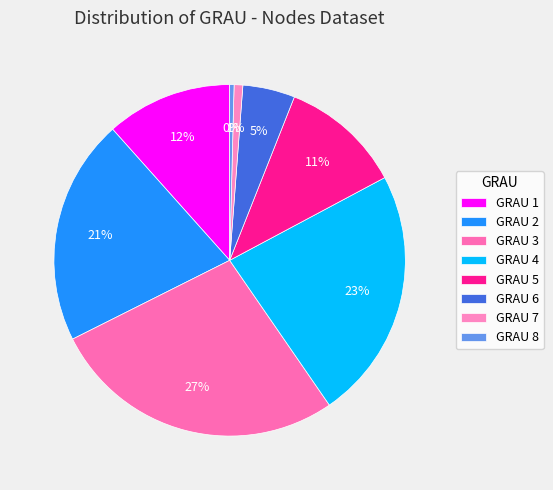

To the nearest percent, what is the average slice percentage?

12%